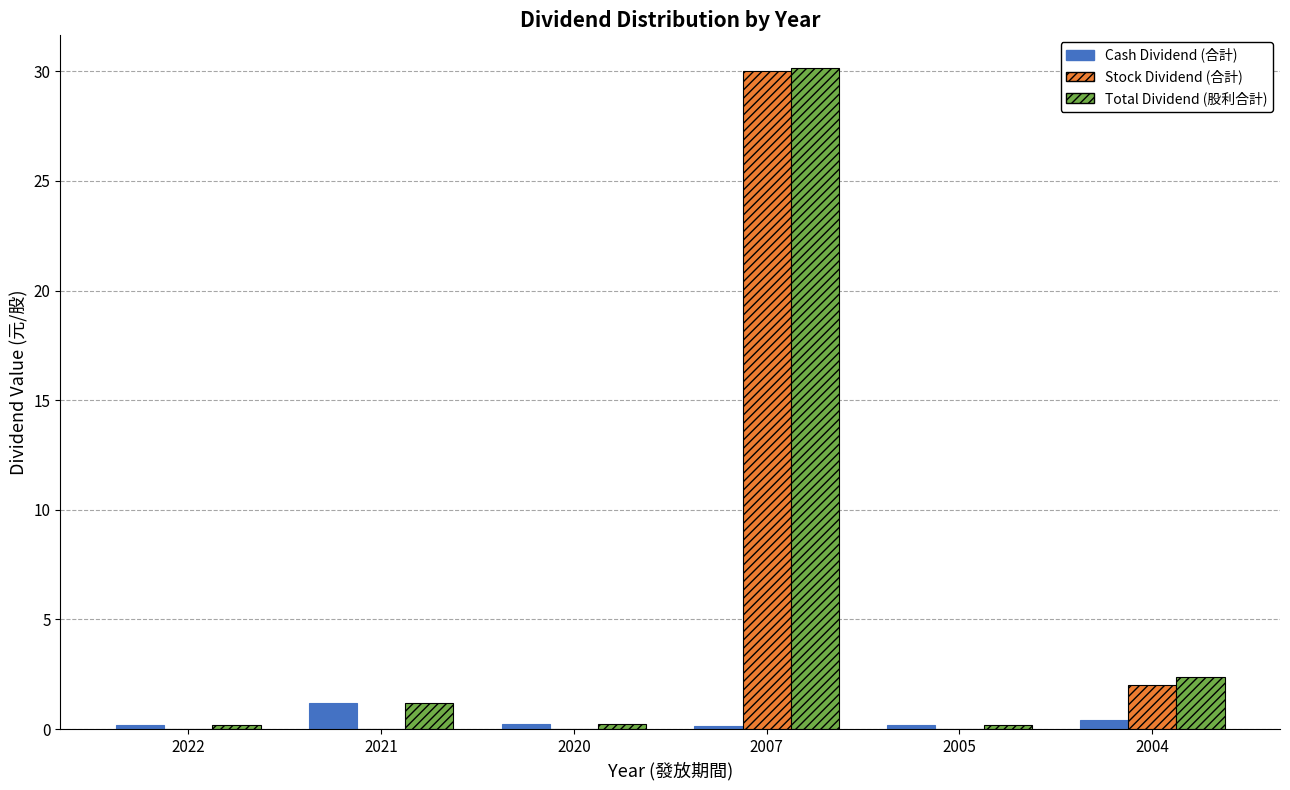

Where is Stock Dividend (合計) nearest to the value 15?

2004